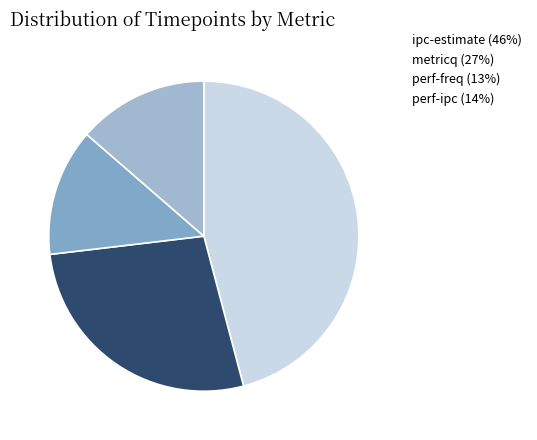

What is the ratio of the value at perf-freq to the value at metricq?

0.5